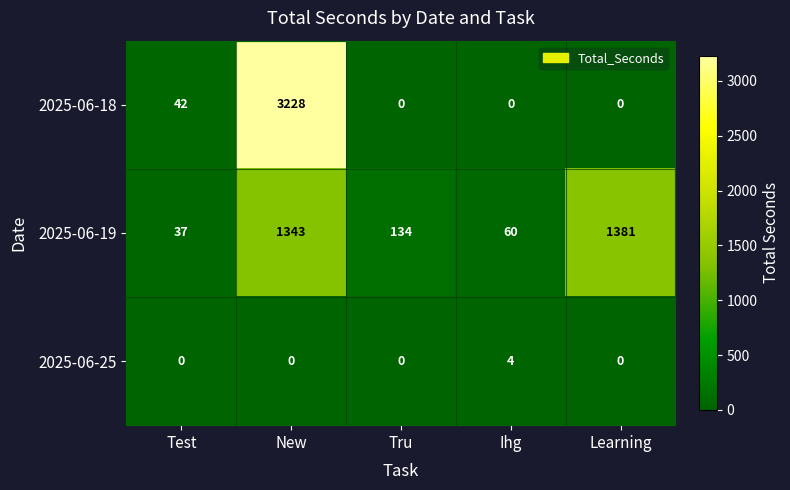

Reading left to right, what are all the values shown in this chart?

2025-06-18: Test=42	New=3228	Tru=0	Ihg=0	Learning=0
2025-06-19: Test=37	New=1343	Tru=134	Ihg=60	Learning=1381
2025-06-25: Test=0	New=0	Tru=0	Ihg=4	Learning=0